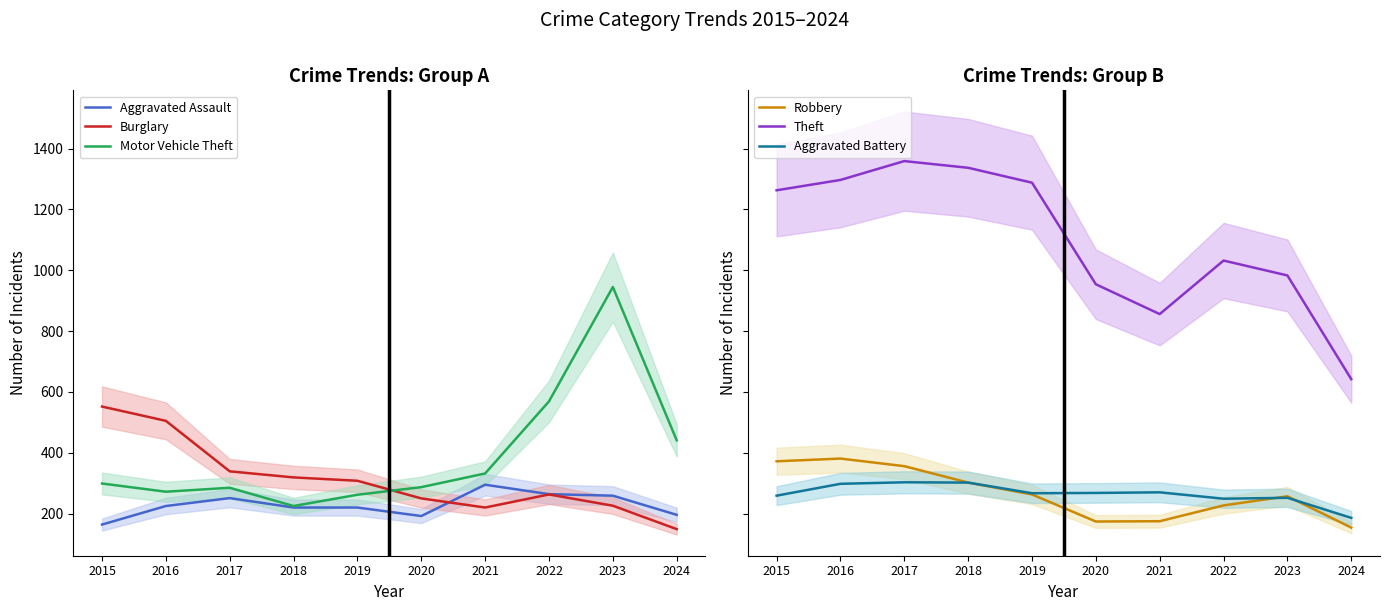

True or false: Motor Vehicle Theft and Burglary intersect in this chart.

True